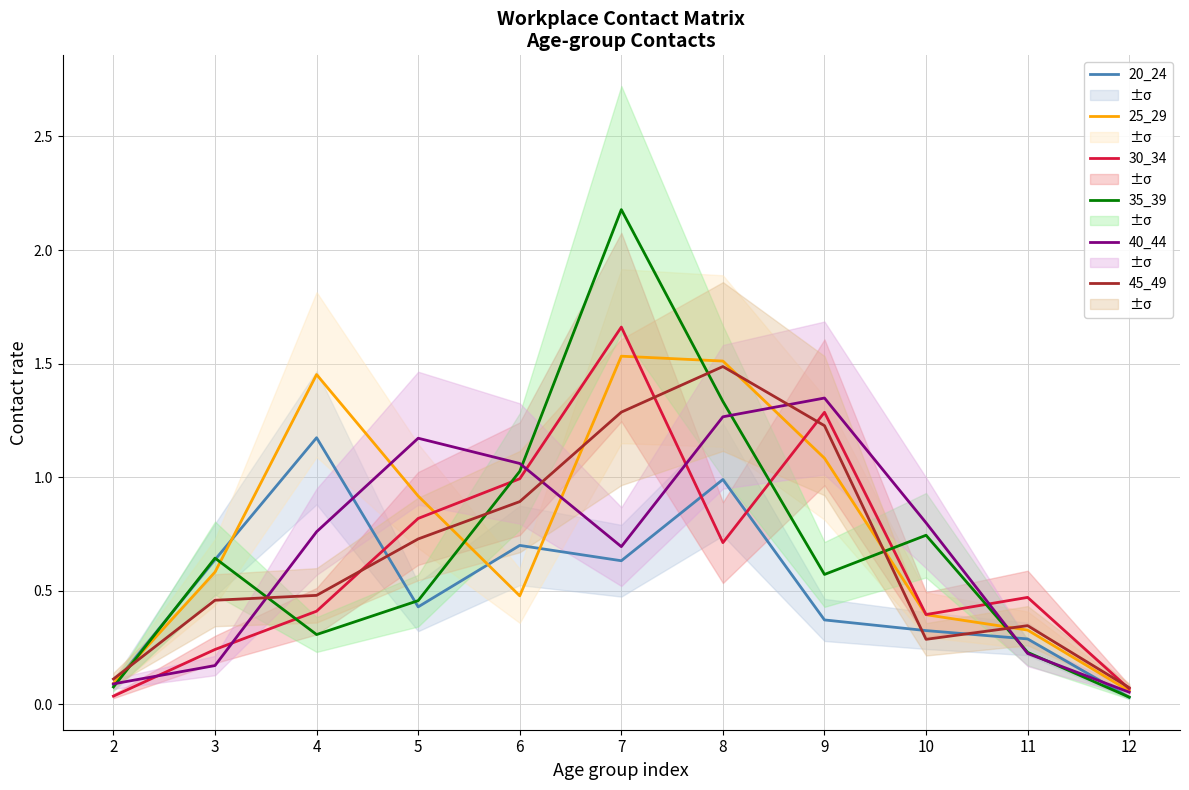

How many interior local valleys does the 45_49 series have?

1